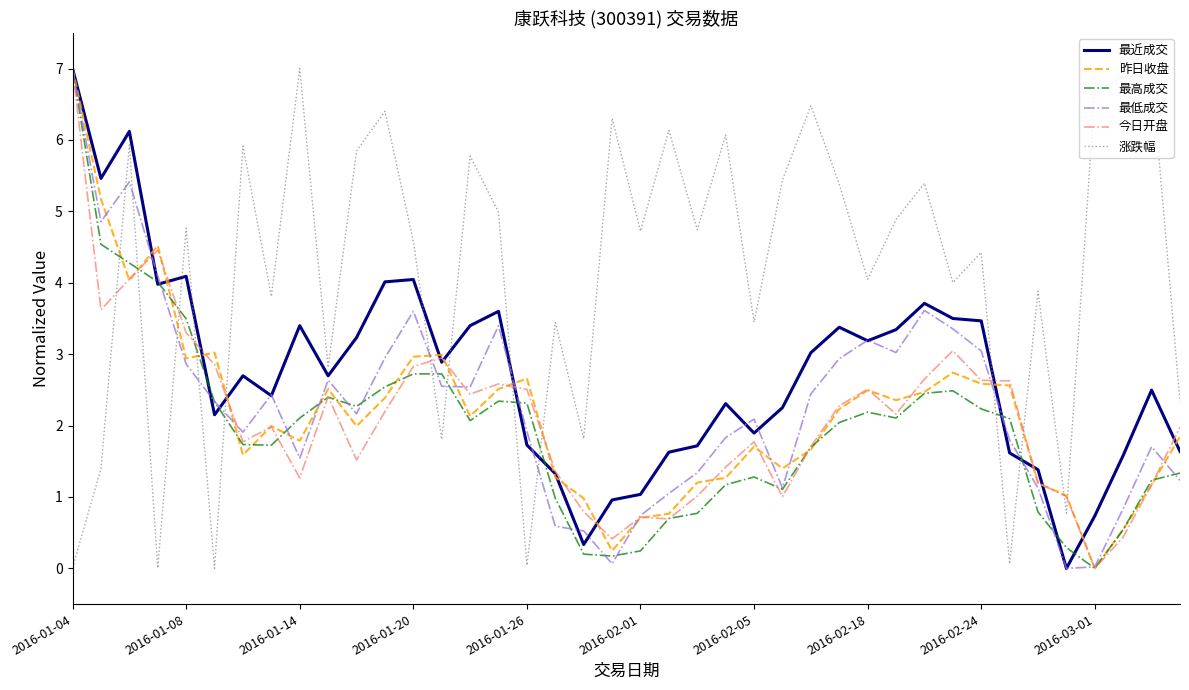

Which series has the largest total across all categories?

涨跌幅